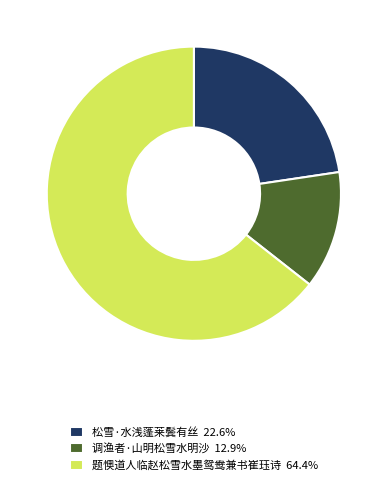

Count the number of slices in the pie.

3